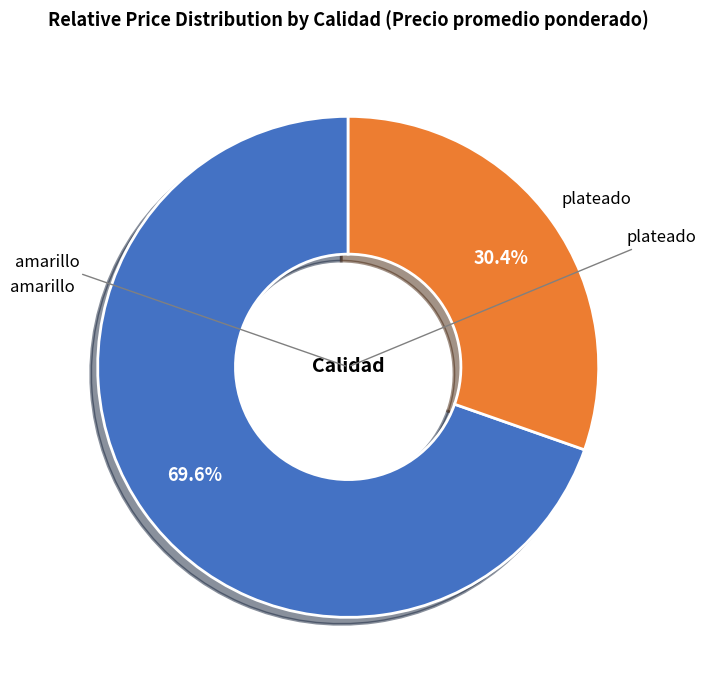

Which category has the smallest portion of the pie?

plateado